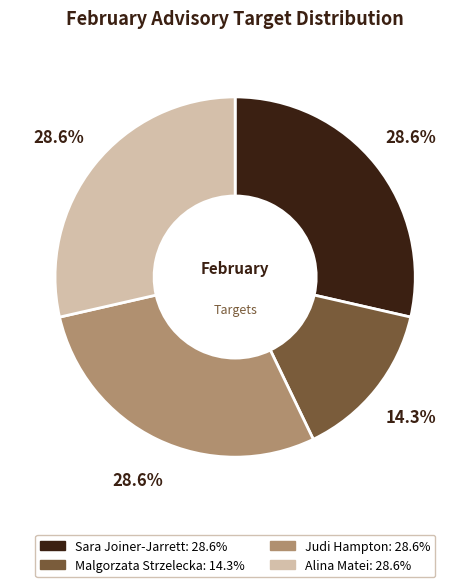

Does Sara Joiner-Jarrett represent more than half of the total?

No